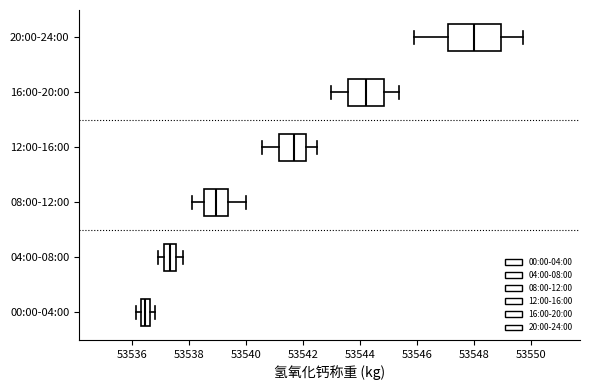

Reading bottom to top, transcribe this box plot: for each box, give where its median line is, the range the box spans, and where its two whiskers end, as read against the x-axis. The values are not printed on the chart, so give them approximately, as read against the axis.

00:00-04:00: median 53536.4 (inside the box), box 53536.4 to 53536.6, whiskers 53536.2 to 53536.8
04:00-08:00: median 53537.4, box 53537.2 to 53537.6, whiskers 53537.0 to 53537.8
08:00-12:00: median 53539.0, box 53538.6 to 53539.4, whiskers 53538.2 to 53540.0
12:00-16:00: median 53541.6, box 53541.2 to 53542.0, whiskers 53540.6 to 53542.6
16:00-20:00: median 53544.2, box 53543.6 to 53544.8, whiskers 53543.0 to 53545.4
20:00-24:00: median 53548.0, box 53547.0 to 53549.0, whiskers 53546.0 to 53549.8